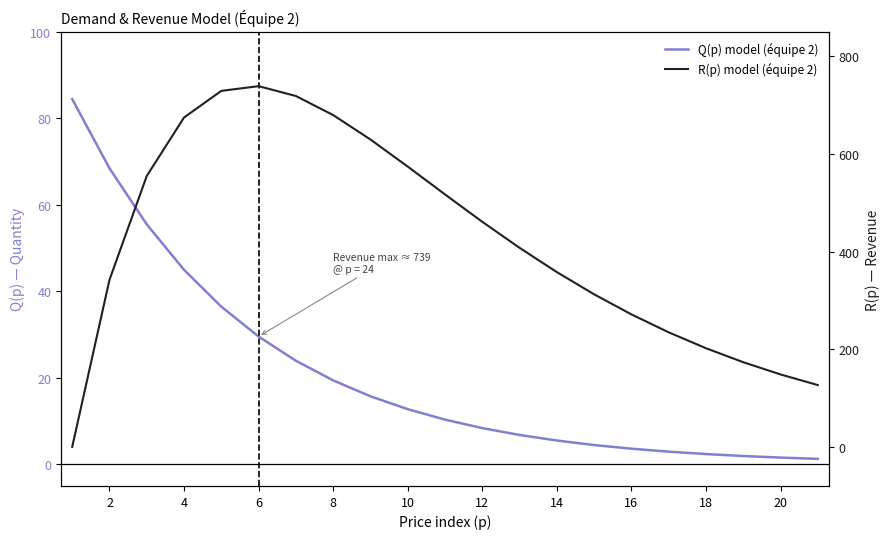

Reading right to left, list all the values displayed in this chart.

Q(p) model (équipe 2): 1.3	1.6	1.9	2.4	2.9	3.6	4.5	5.5	6.8	8.4	10.3	12.8	15.7	19.4	23.9	29.5	36.4	45.0	55.5	68.4	84.4
R(p) model (équipe 2): 126.6	148.4	173.4	202.0	234.6	271.3	312.4	357.9	407.6	460.9	516.9	573.9	629.4	679.4	718.4	738.6	728.9	674.5	554.7	342.2	0.0